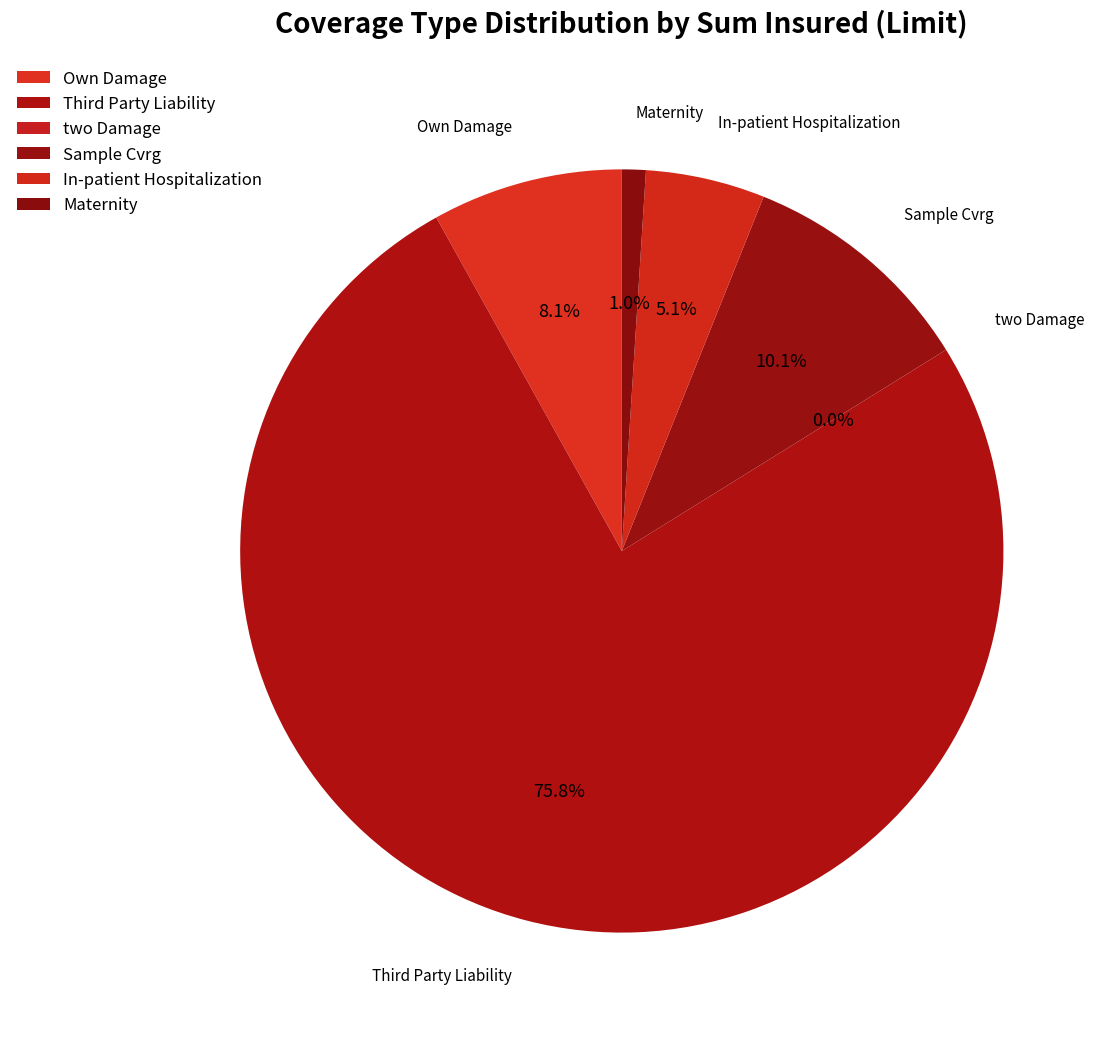

To the nearest percent, what is the average slice percentage?

17%